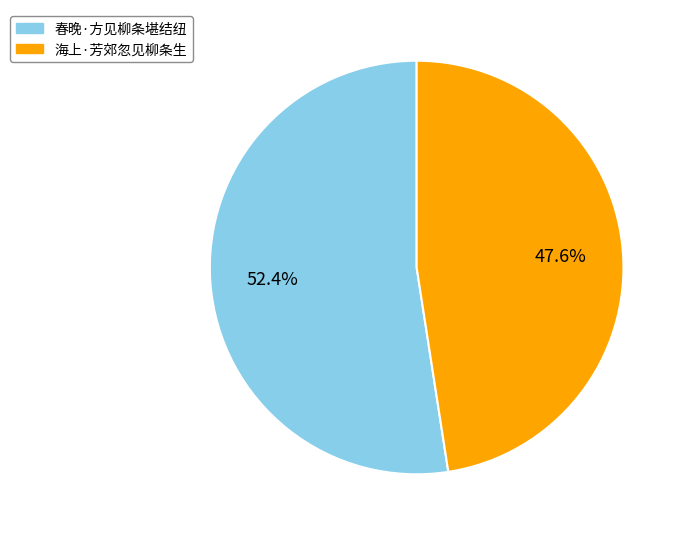

Rank the categories by value from lowest to highest.

海上·芳郊忽见柳条生, 春晚·方见柳条堪结纽